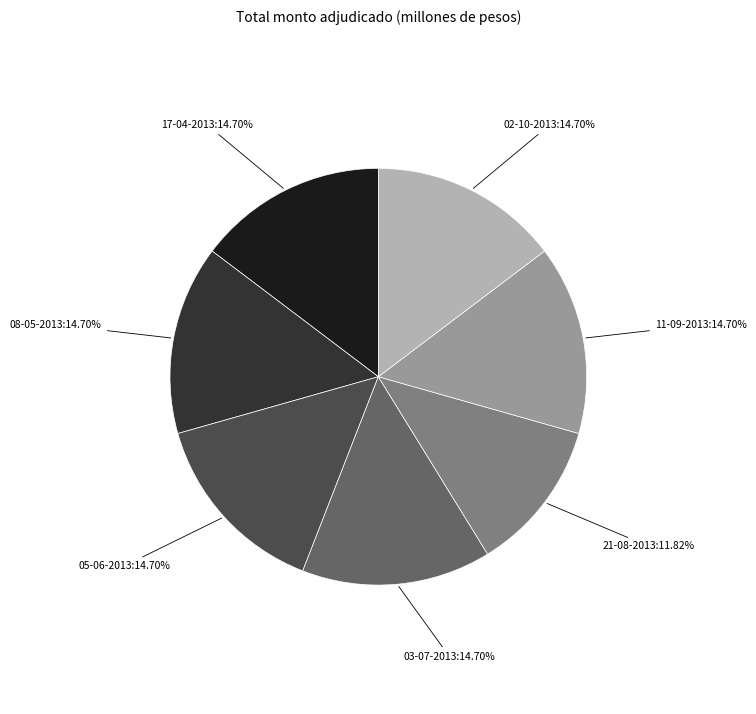

Which slice is the smallest?

21-08-2013